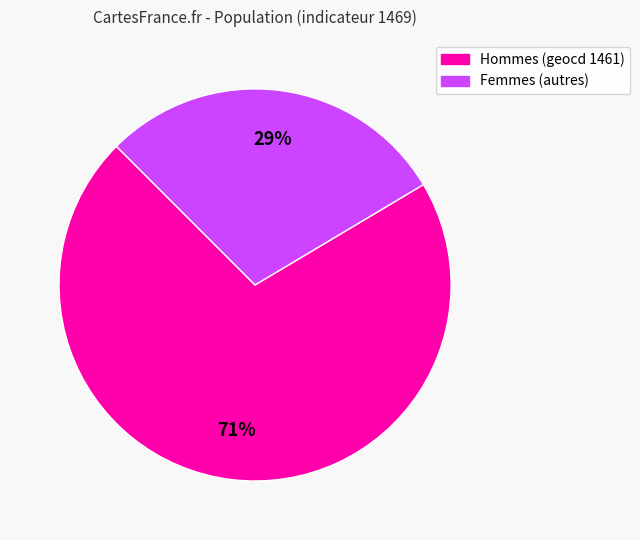

To the nearest percent, what is the average slice percentage?

50%